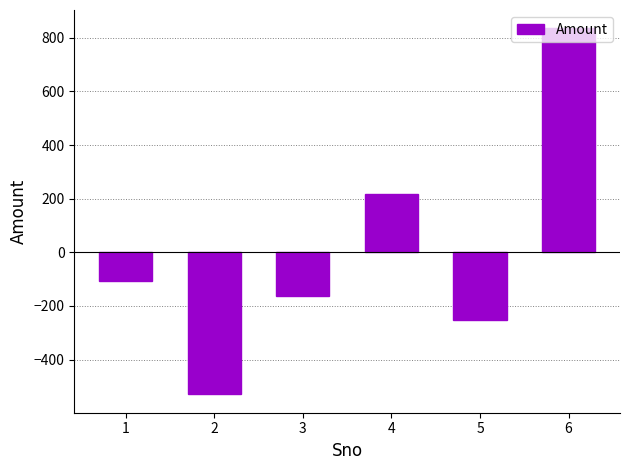

True or false: the data shows -253.7 at 5.

True